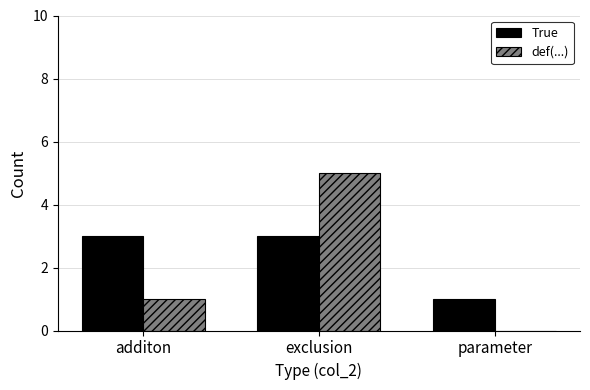

Reading left to right, what are all the values shown in this chart?

True: 3	3	1
def(...): 1	5	0